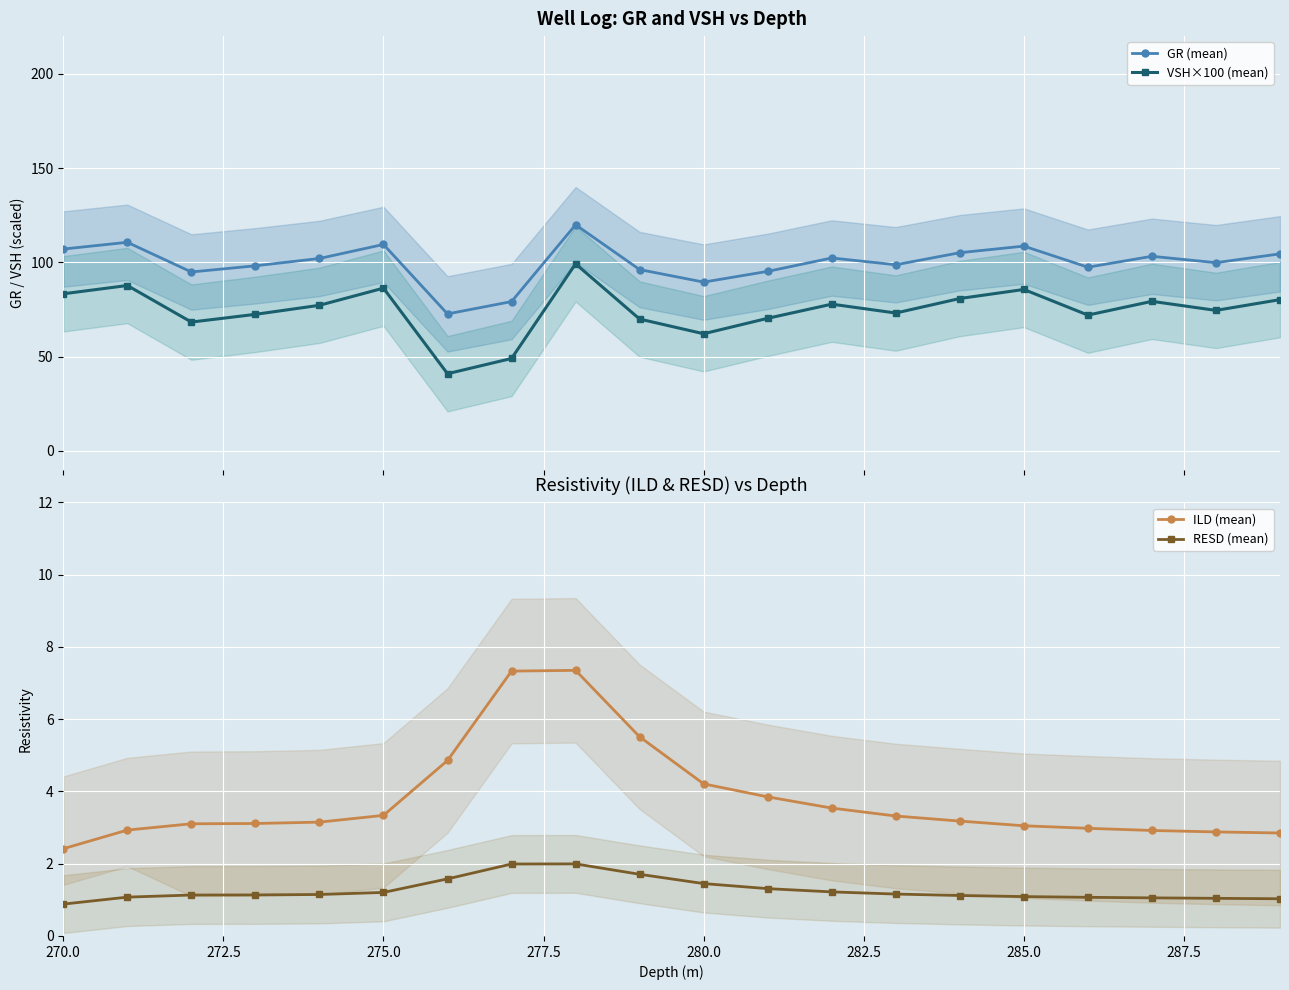

What is the value of the GR (mean) point at the 13th from the left?

102.3